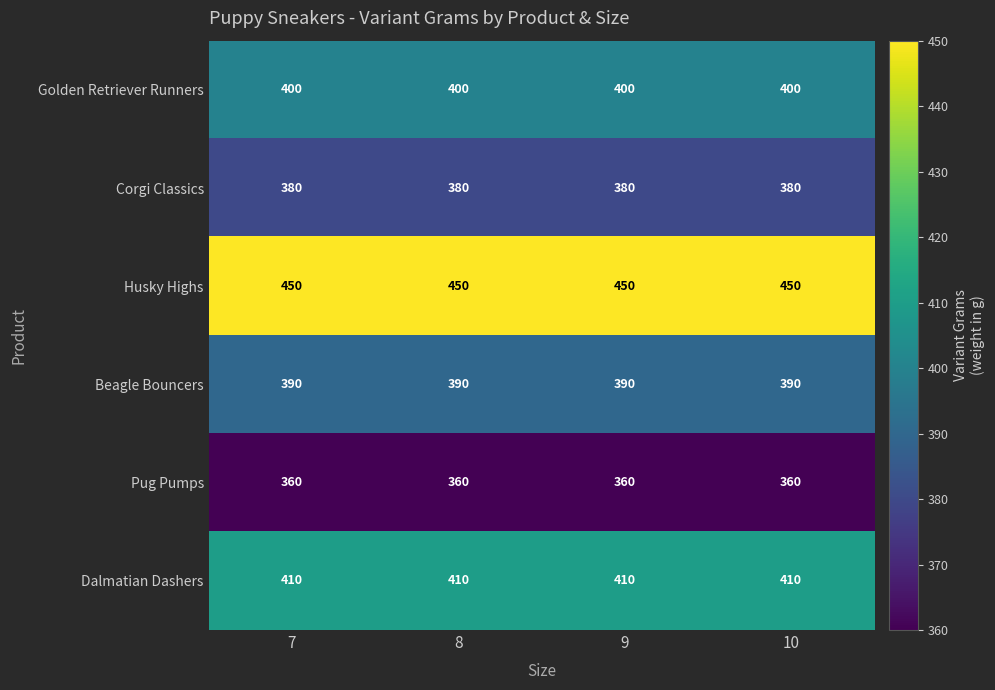

At how many categories does at least one series exceed 368?

4